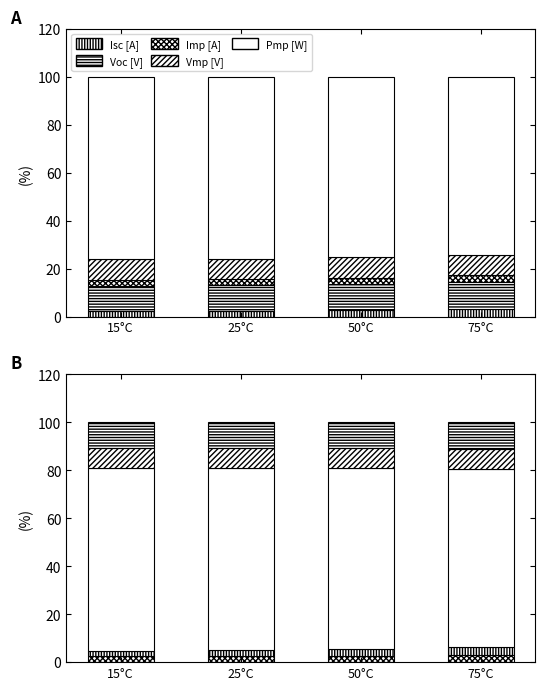

What is the total value across all series at 15°C?

100.0